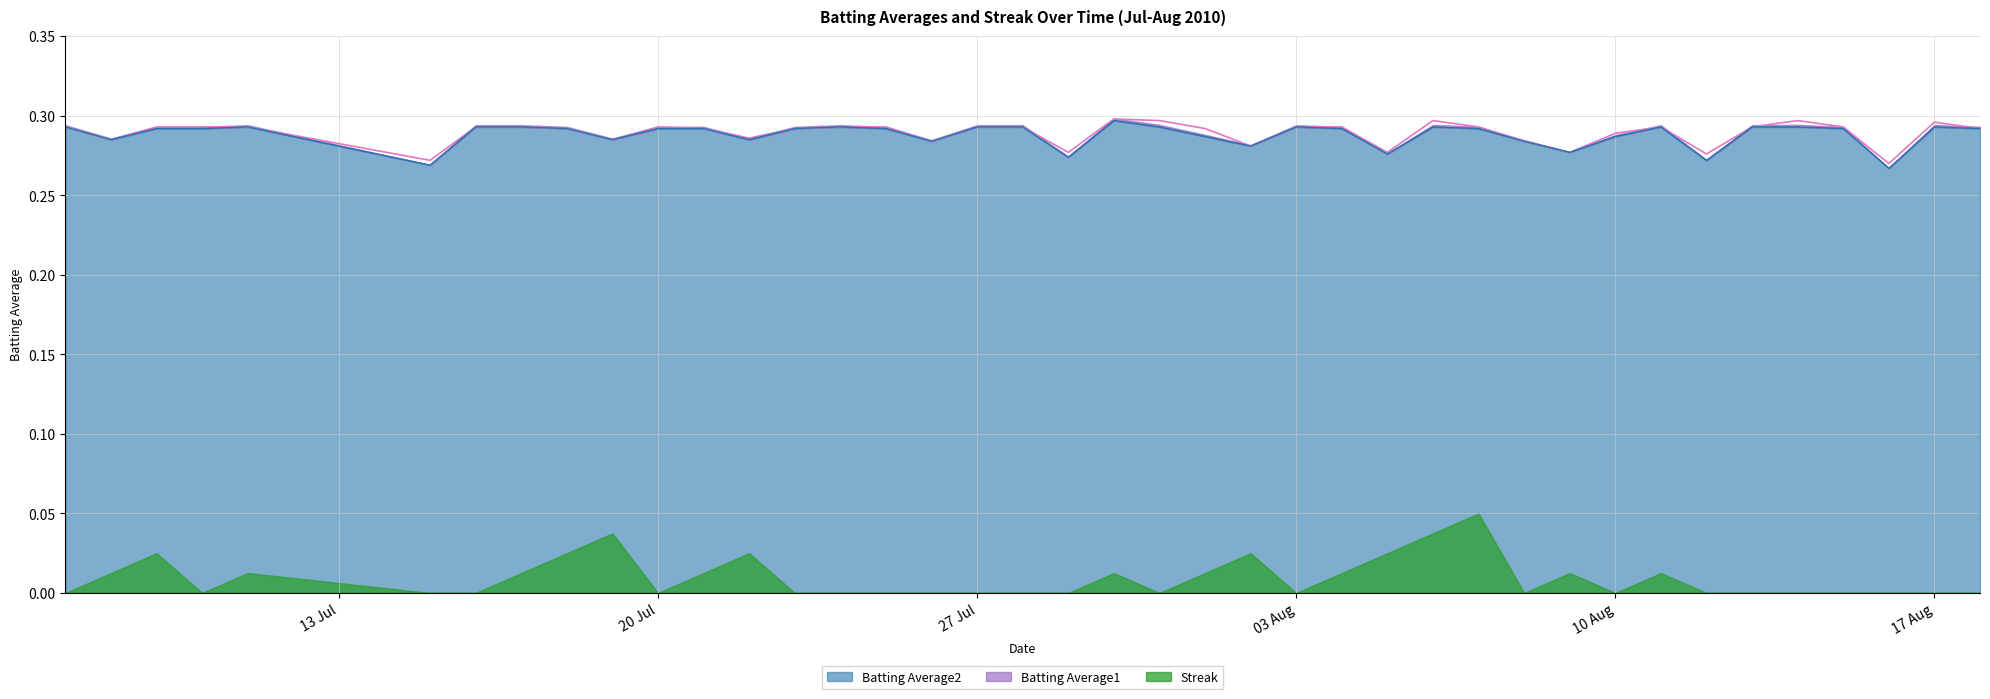

What is the value of the Batting Average1 point at the 37th from the left?

0.3